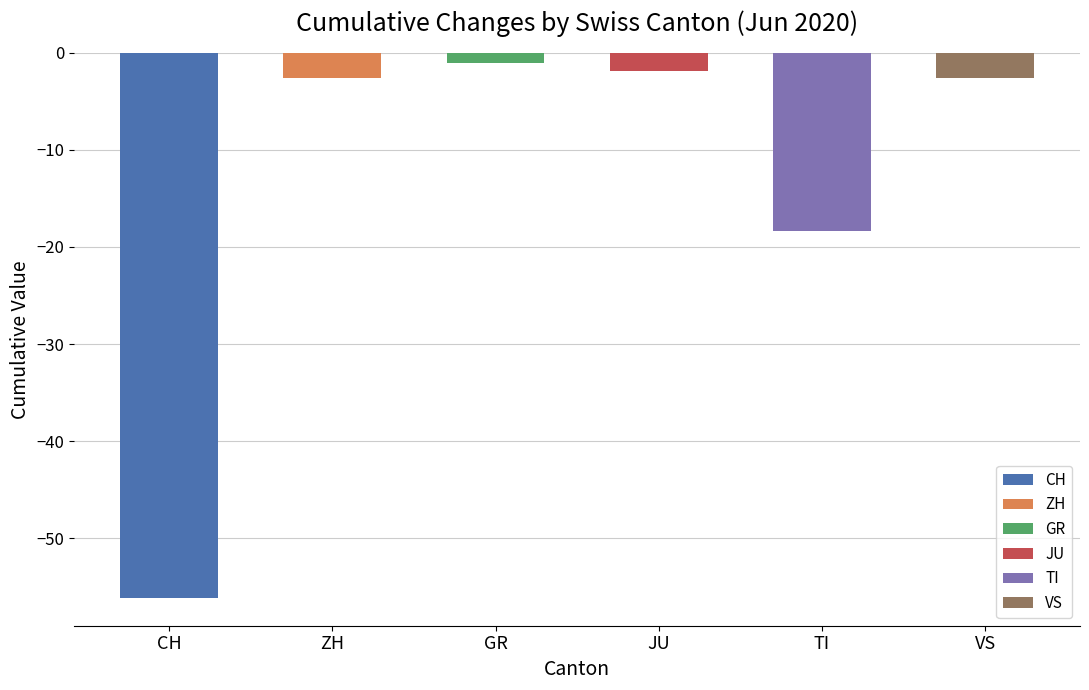

What is the value of the JU bar at the 9th from the left?

-2